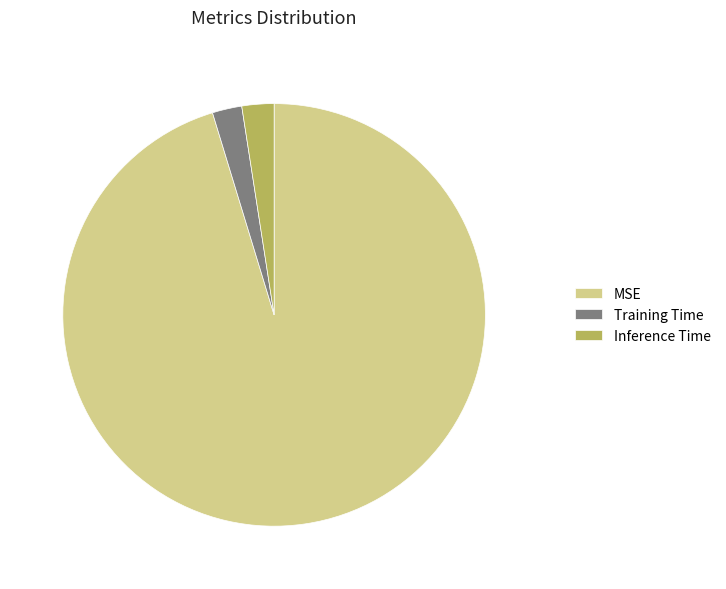

Does Training Time account for over 50% of the chart?

No